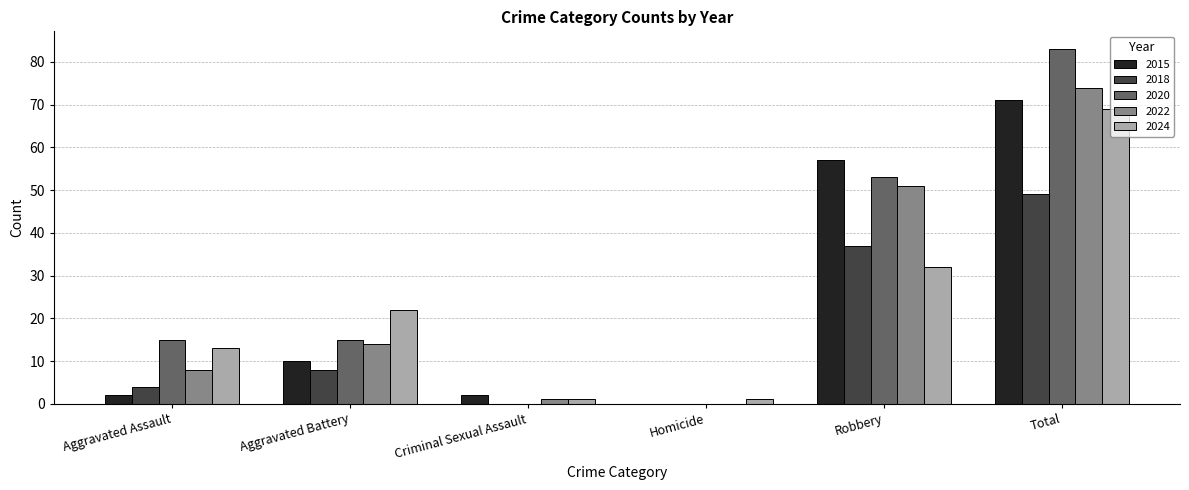

What is the sum of all 2015 values?

142